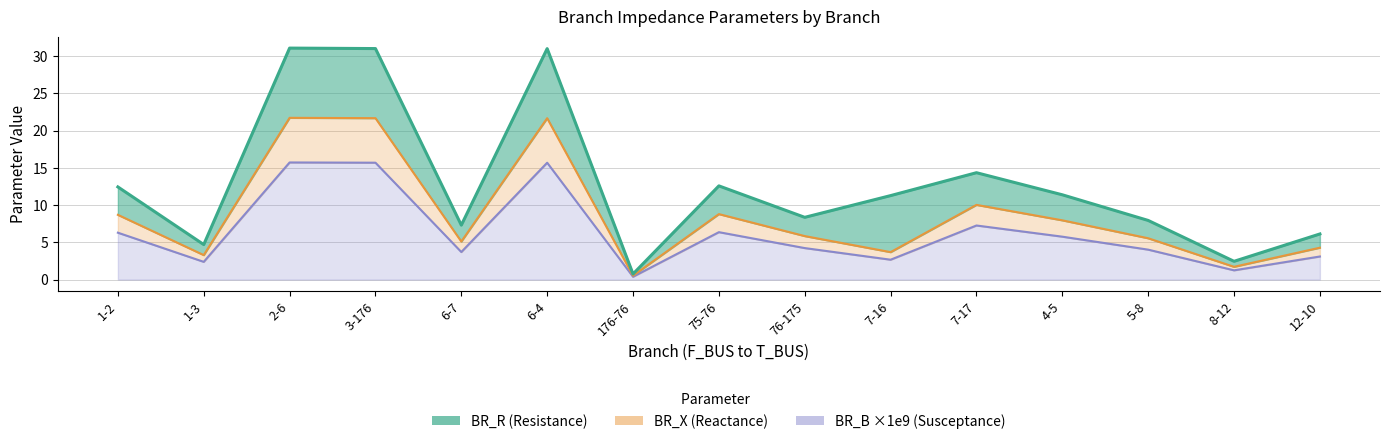

Which category has the lowest value in the BR_X series?

176-76